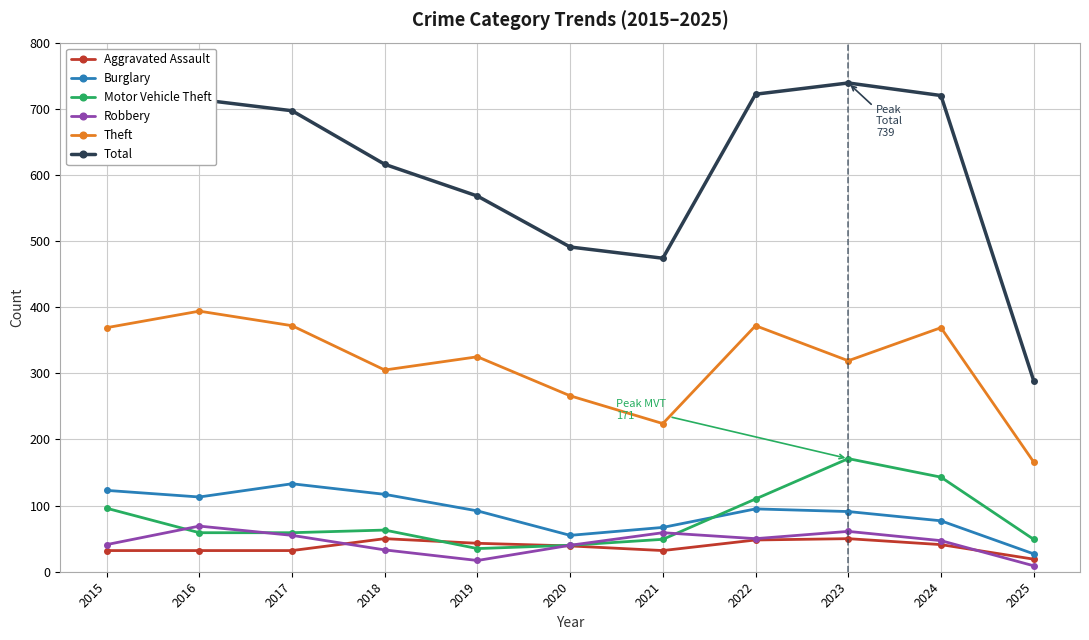

At which category does Theft reach its first local peak?

2016